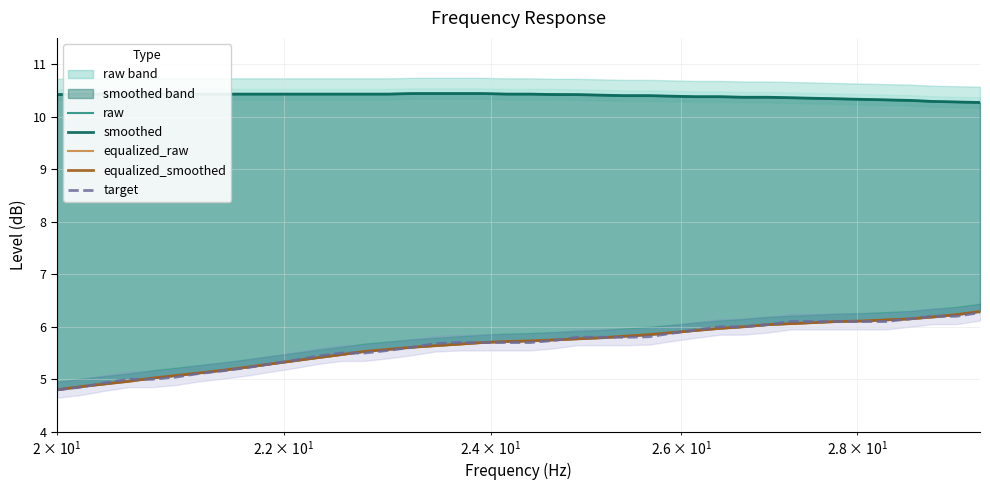

What are all the series names shown in the legend?

raw, smoothed, equalized_raw, equalized_smoothed, target